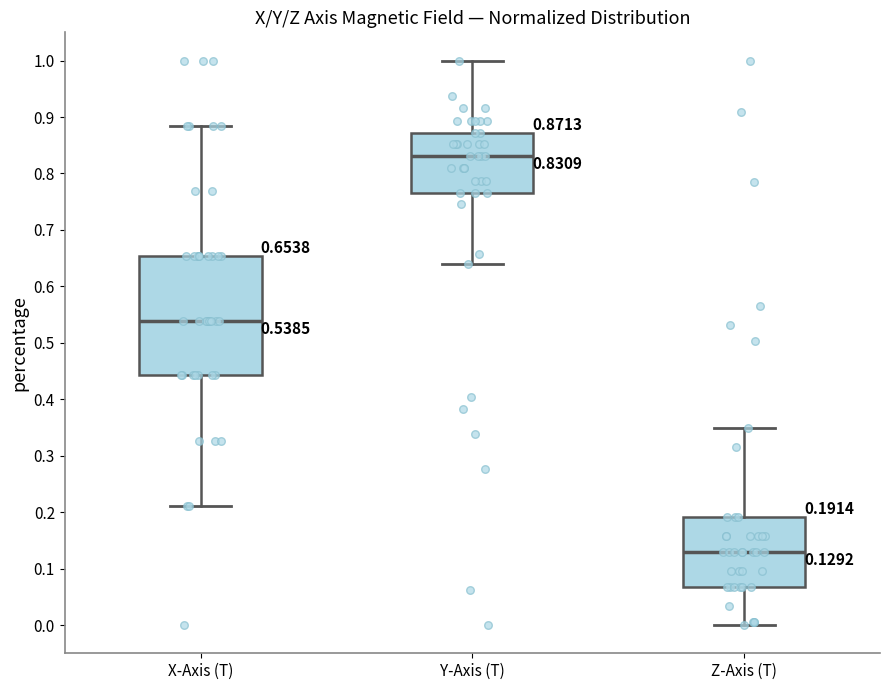

Comparing the boxes themselves (not the whiskers), which one is the tallest?

X-Axis (T)